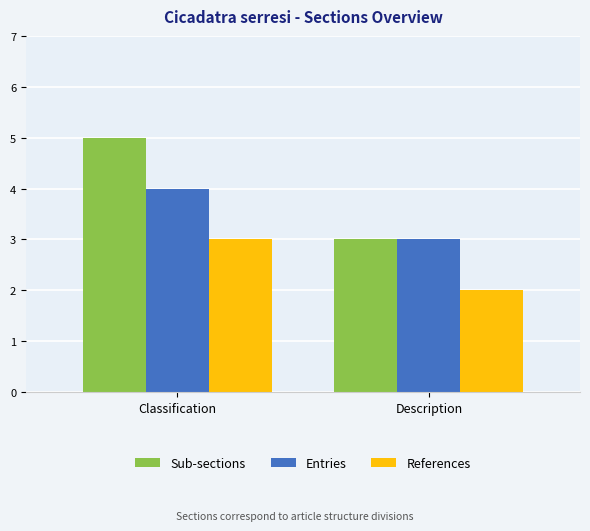

What is the label of the 1st bar from the left?

Classification